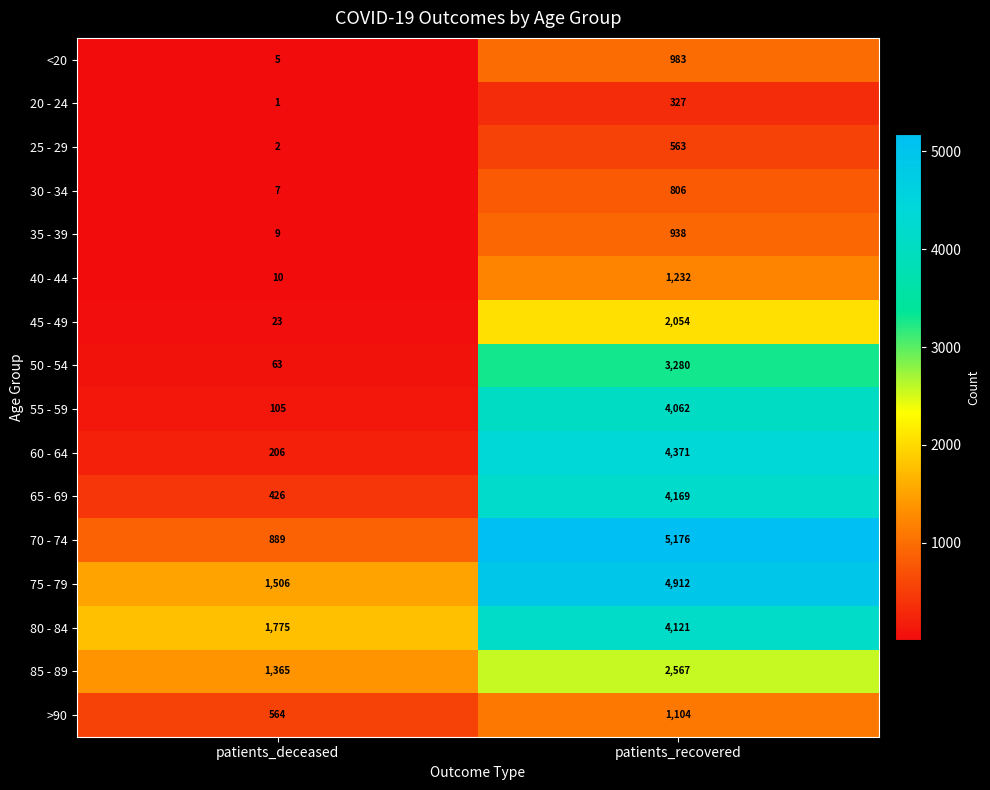

Which series has the largest total across all categories?

75 - 79